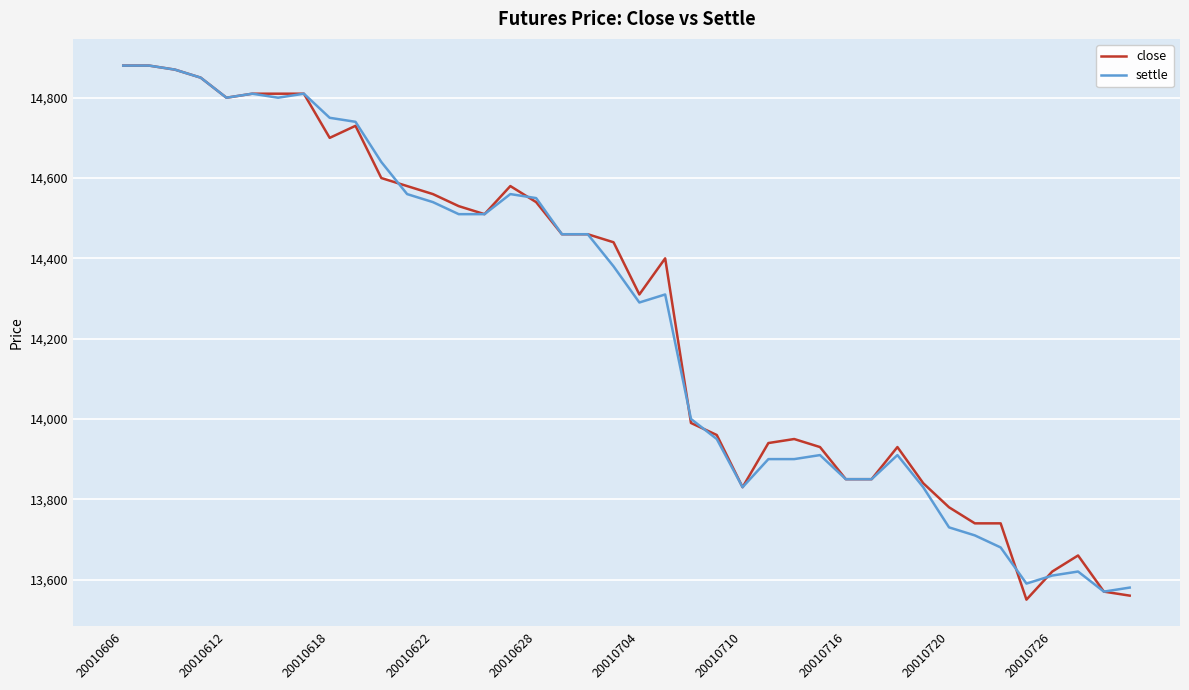

Which series has the widest spread of values?

close